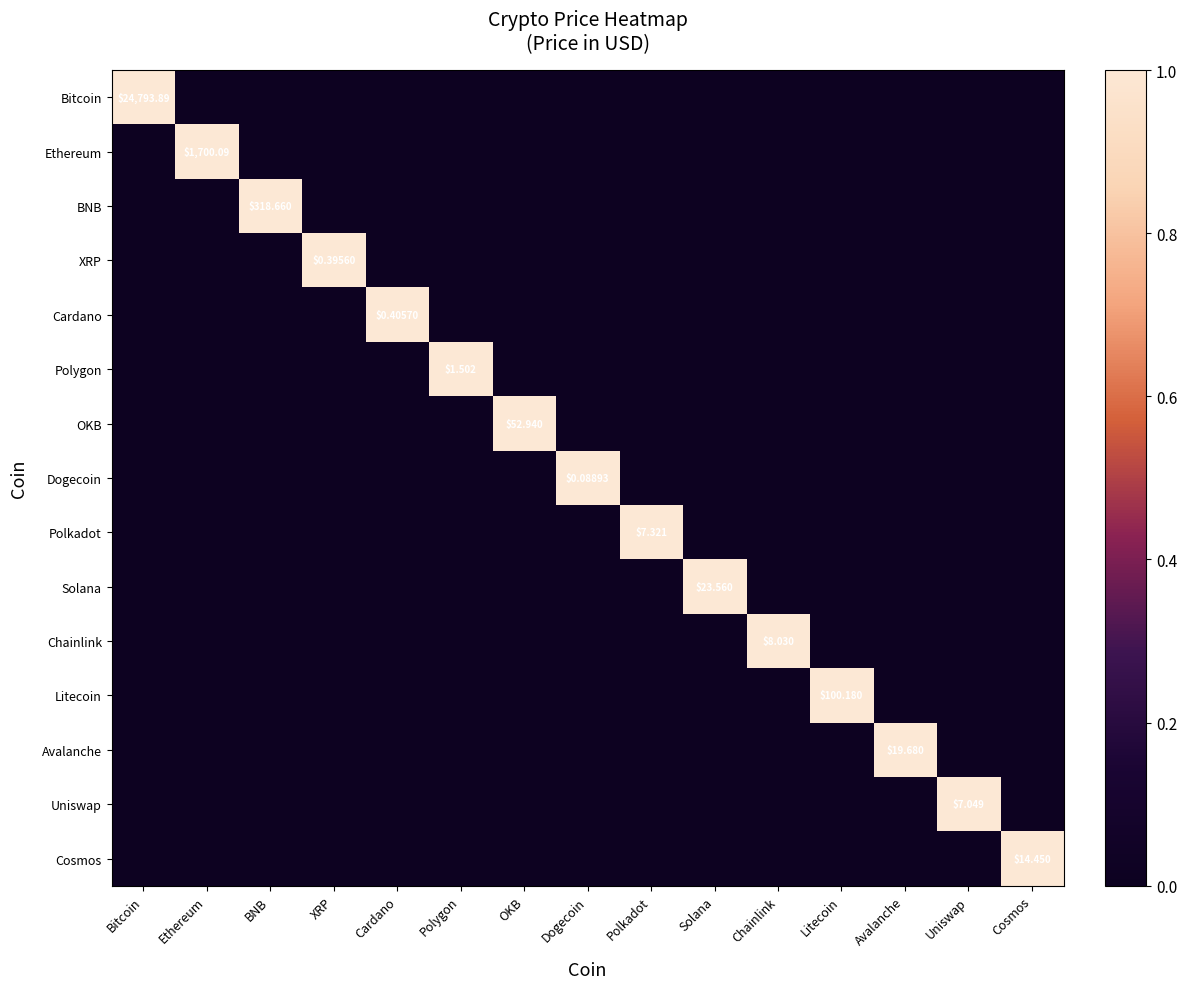

Count the Dogecoin values in the range 0 to 1.

15